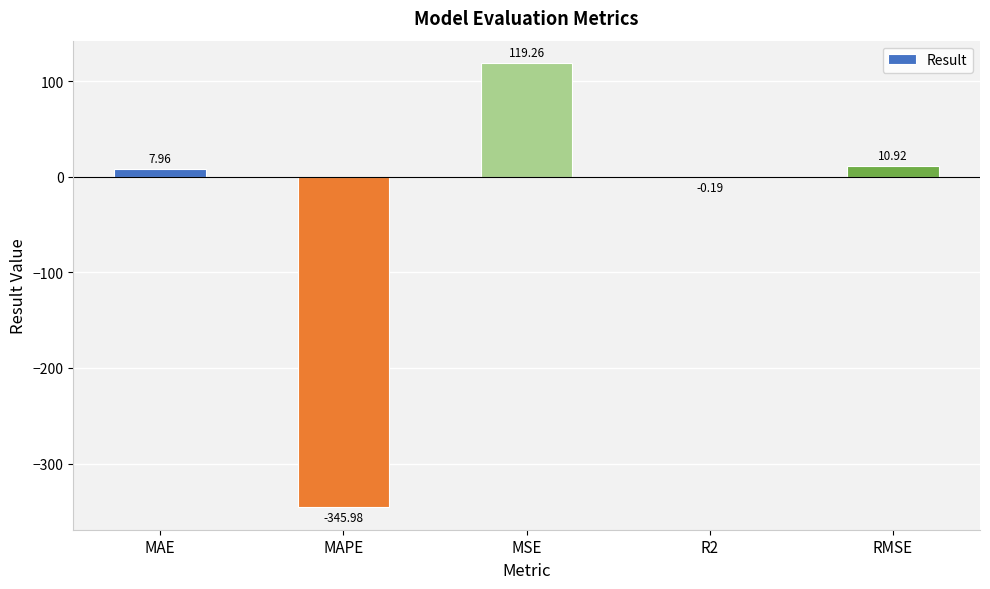

How many series are shown in this chart?

1